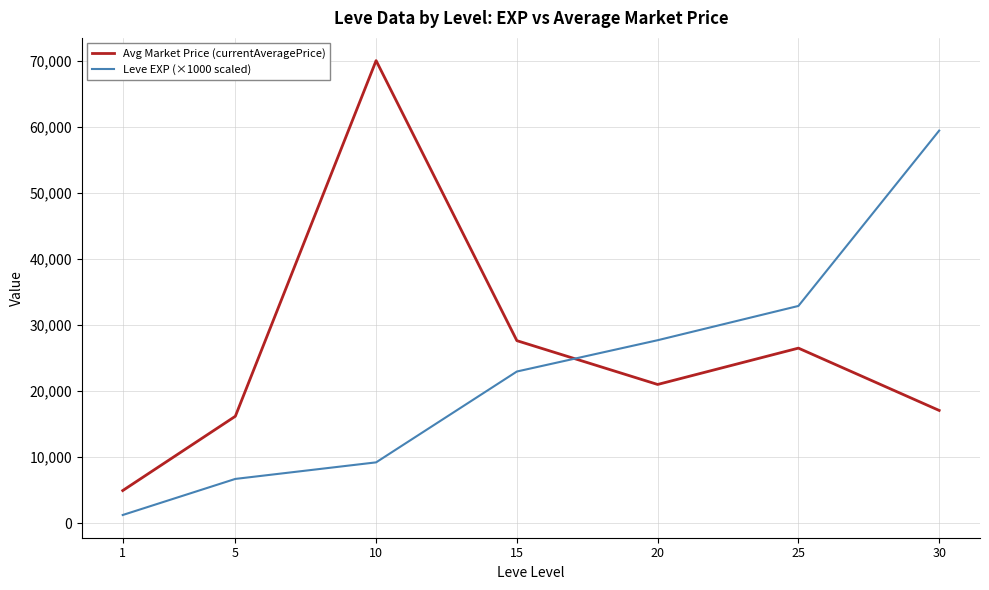

How many lines are shown in the chart?

2